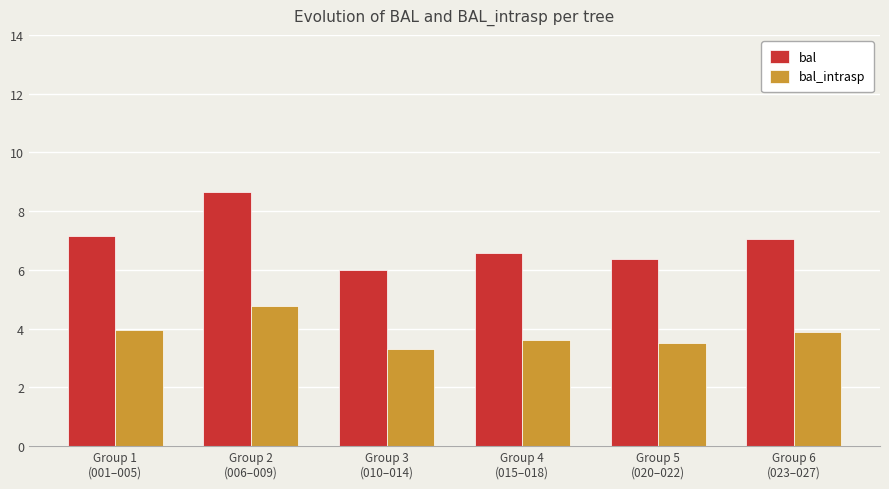

What is the average value of the bal series?

7.0